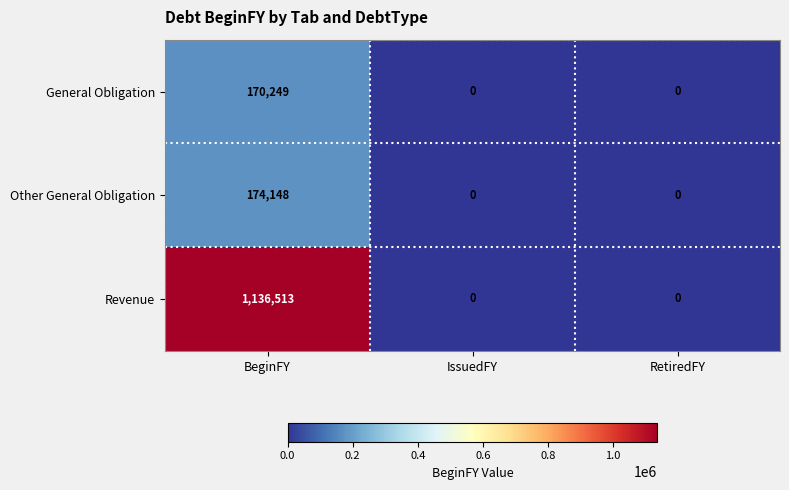

True or false: Revenue has a value of -614078 at RetiredFY.

False